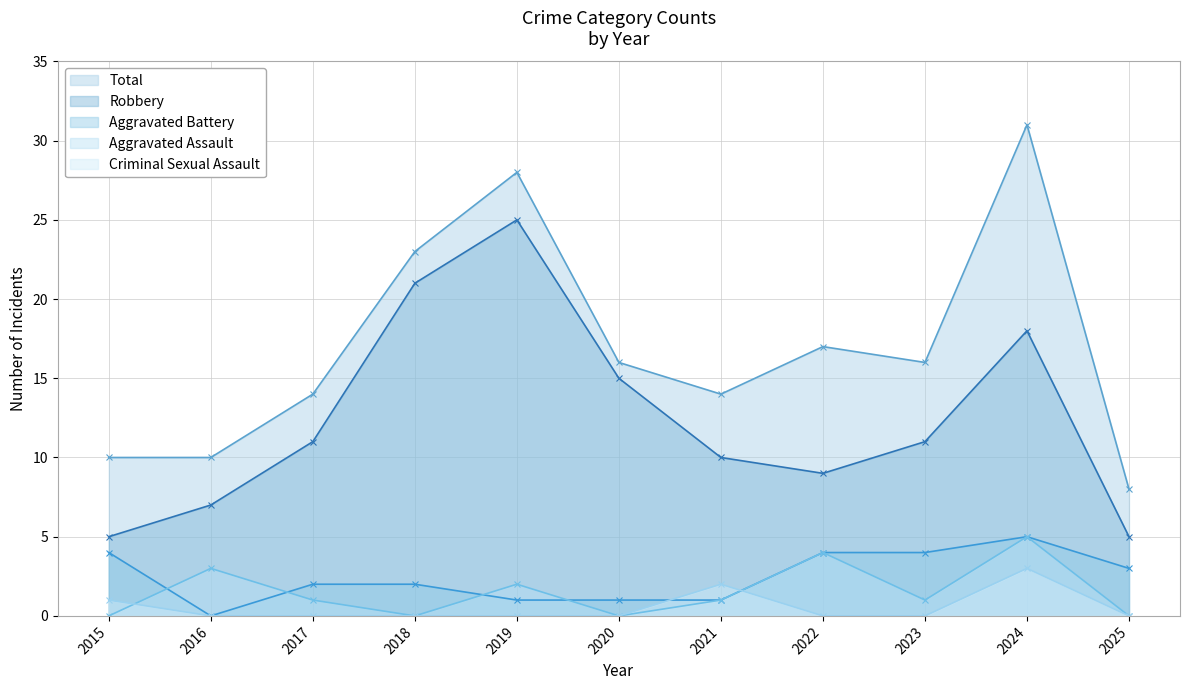

Where does the Robbery series first go above 11?

2018